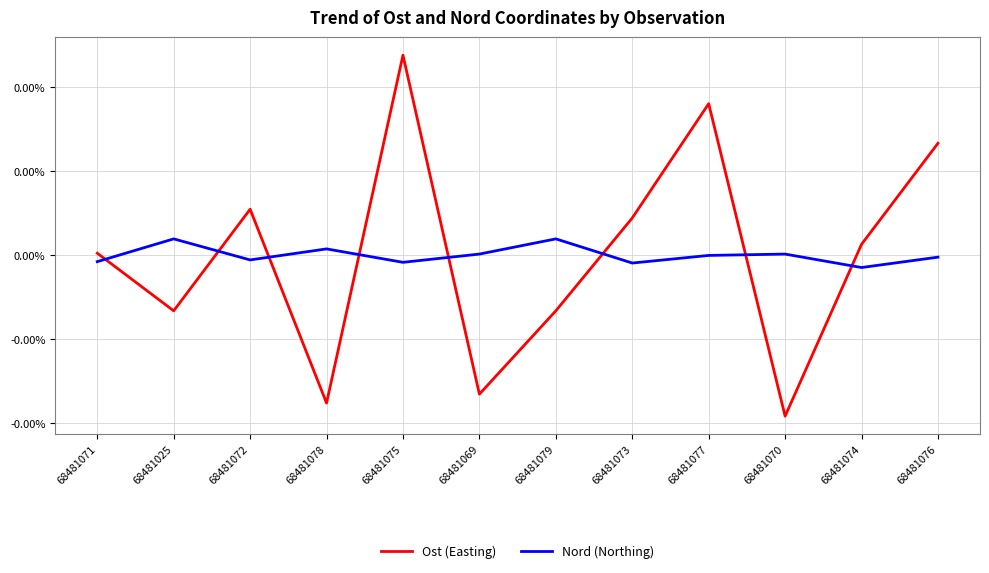

True or false: Ost (Easting) and Nord (Northing) cross at least once.

True